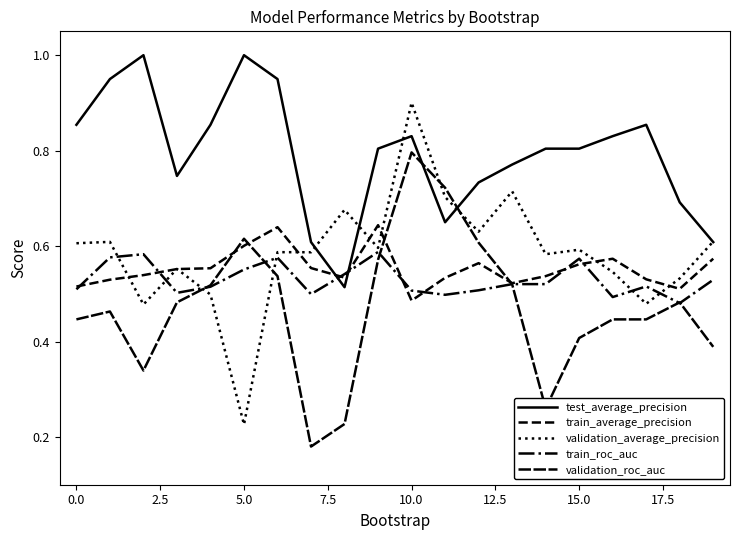

How many lines are shown in the chart?

5